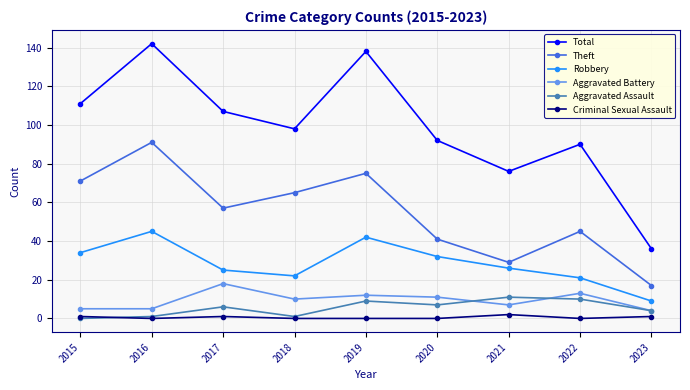

What is the spread (max minus min) of values at 2020?

92